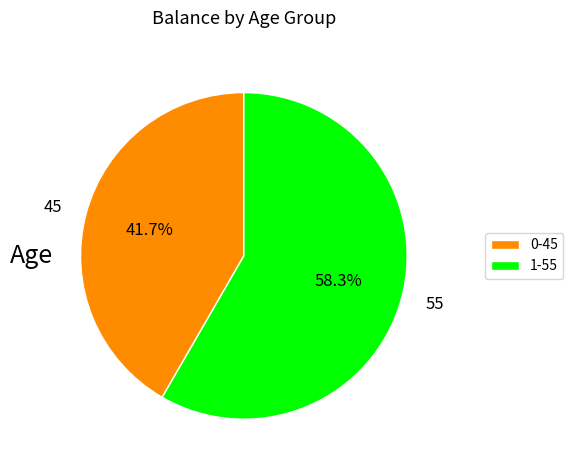

Which has a higher value, 55 or 45?

55